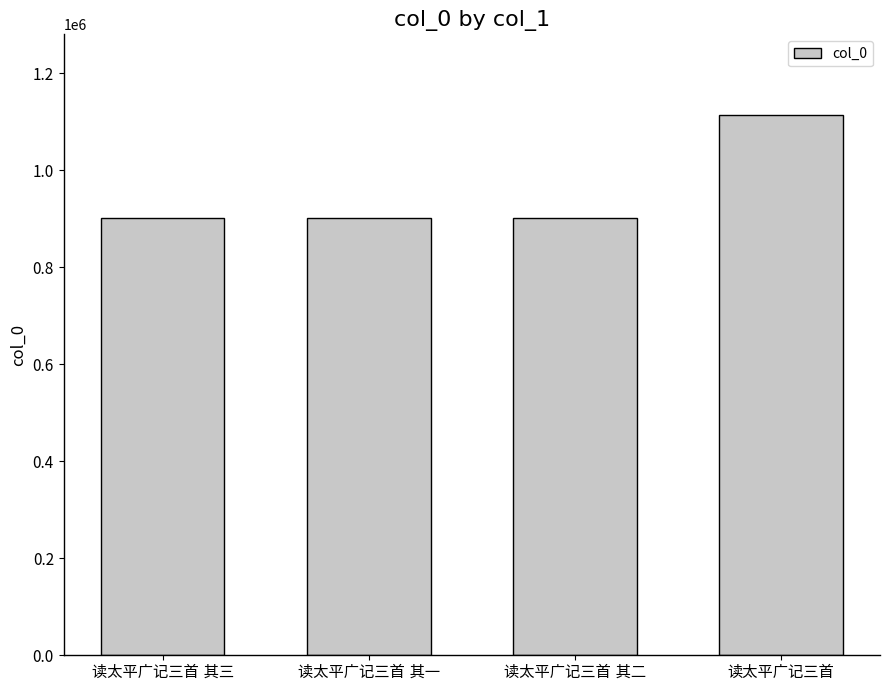

What is the greatest value displayed?

1113340